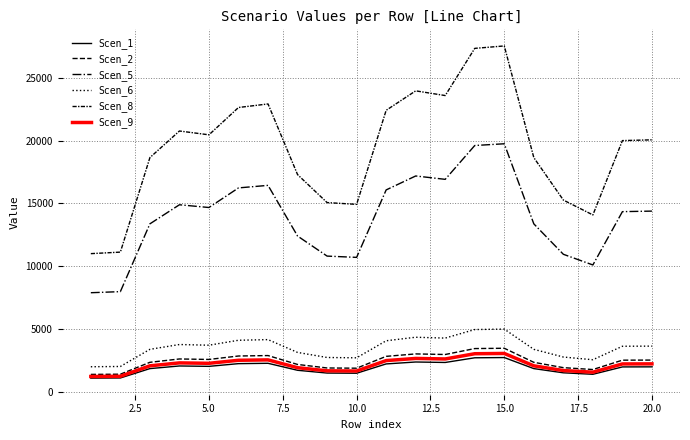

Does the chart have visible grid lines?

Yes